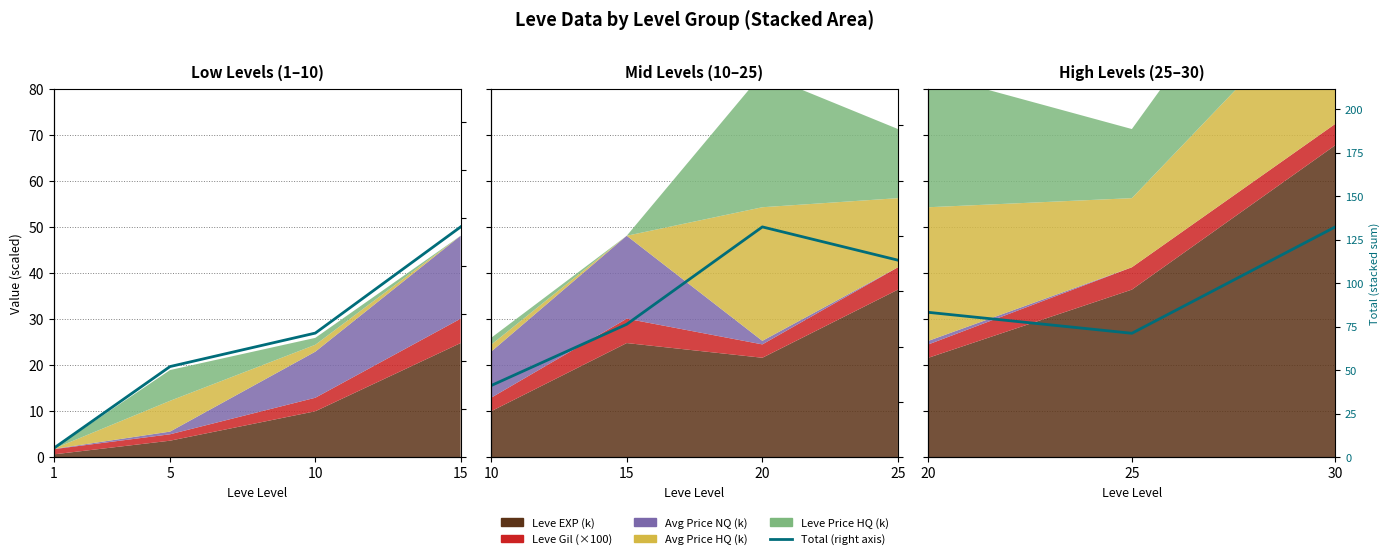

What is the sum of all values?

286.9